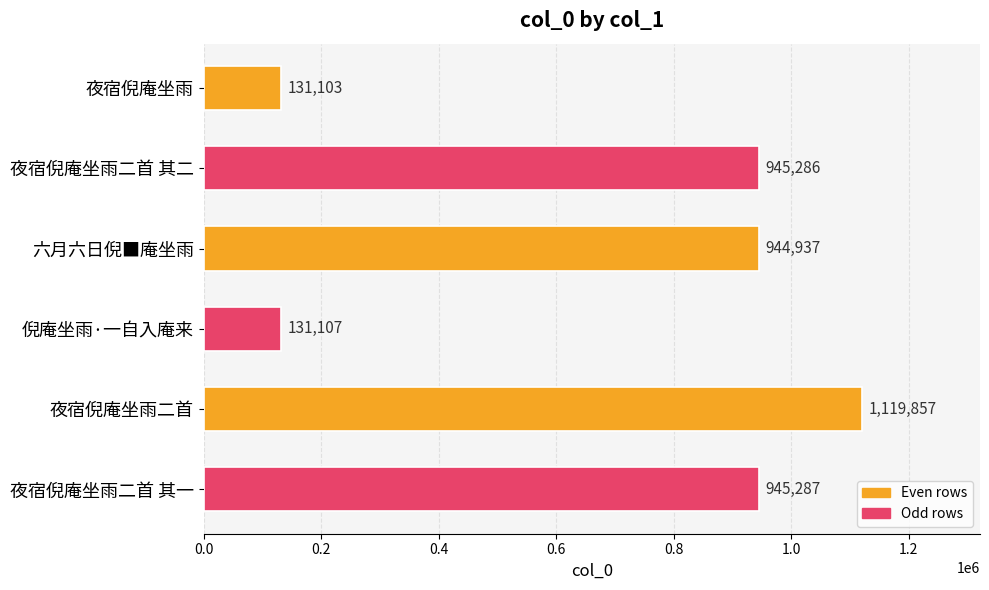

What is the maximum value shown in the chart?

1119857